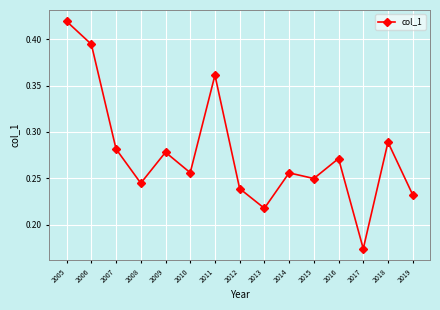

How many values are between 0 and 1?

15